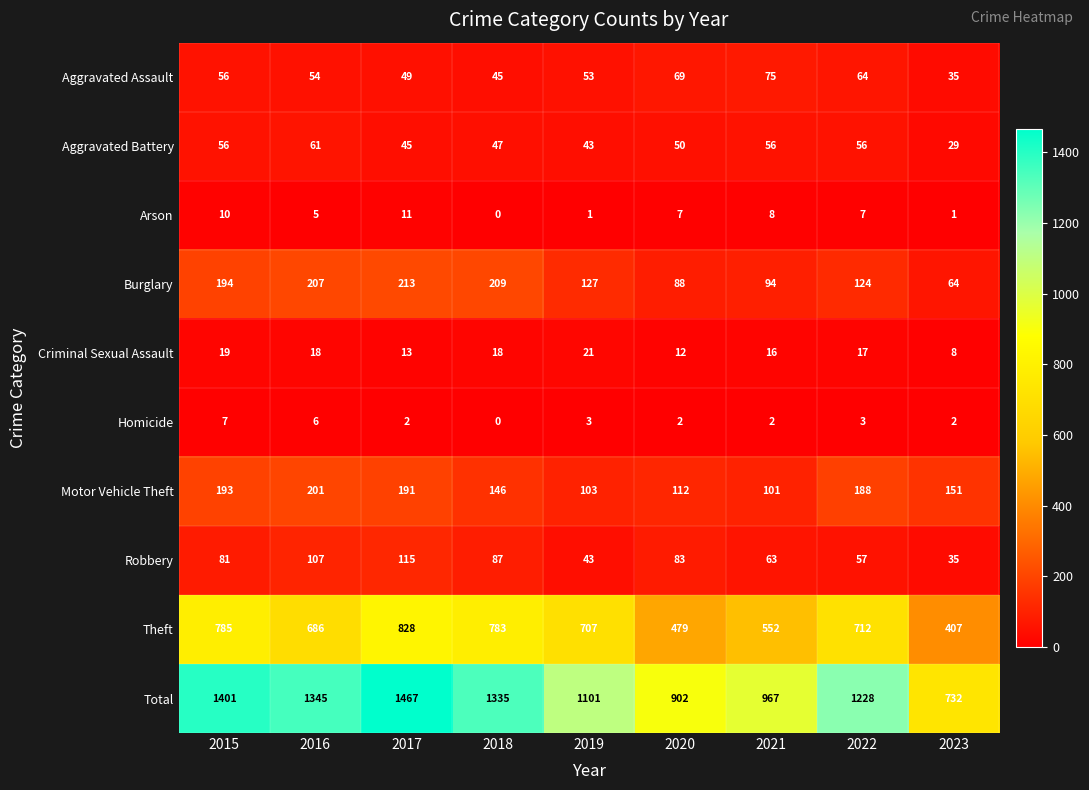

Rank the series at 2022 from highest to lowest value.

Total, Theft, Motor Vehicle Theft, Burglary, Aggravated Assault, Robbery, Aggravated Battery, Criminal Sexual Assault, Arson, Homicide